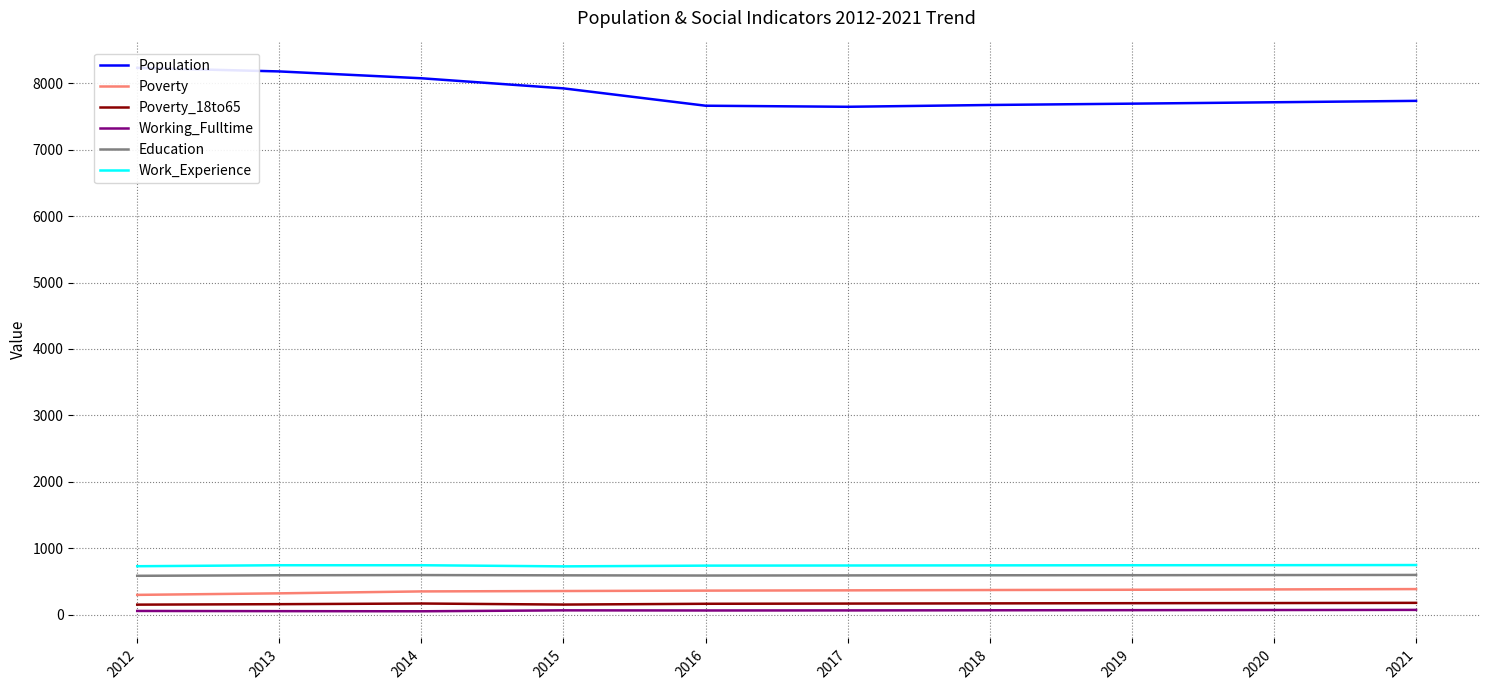

Reading left to right, what are all the values shown in this chart?

Population: 2012=8231	2013=8177	2014=8074	2015=7922	2016=7661	2017=7645	2018=7672	2019=7692	2020=7713	2021=7734
Poverty: 2012=300	2013=323	2014=352	2015=358	2016=364	2017=368	2018=373	2019=377	2020=382	2021=387
Poverty_18to65: 2012=153	2013=160	2014=170	2015=154	2016=166	2017=169	2018=172	2019=175	2020=177	2021=180
Working_Fulltime: 2012=58	2013=55	2014=53	2015=67	2016=65	2017=66	2018=68	2019=70	2020=72	2021=74
Education: 2012=587	2013=595	2014=598	2015=594	2016=591	2017=593	2018=595	2019=596	2020=598	2021=600
Work_Experience: 2012=731	2013=746	2014=746	2015=729	2016=740	2017=742	2018=744	2019=746	2020=747	2021=749